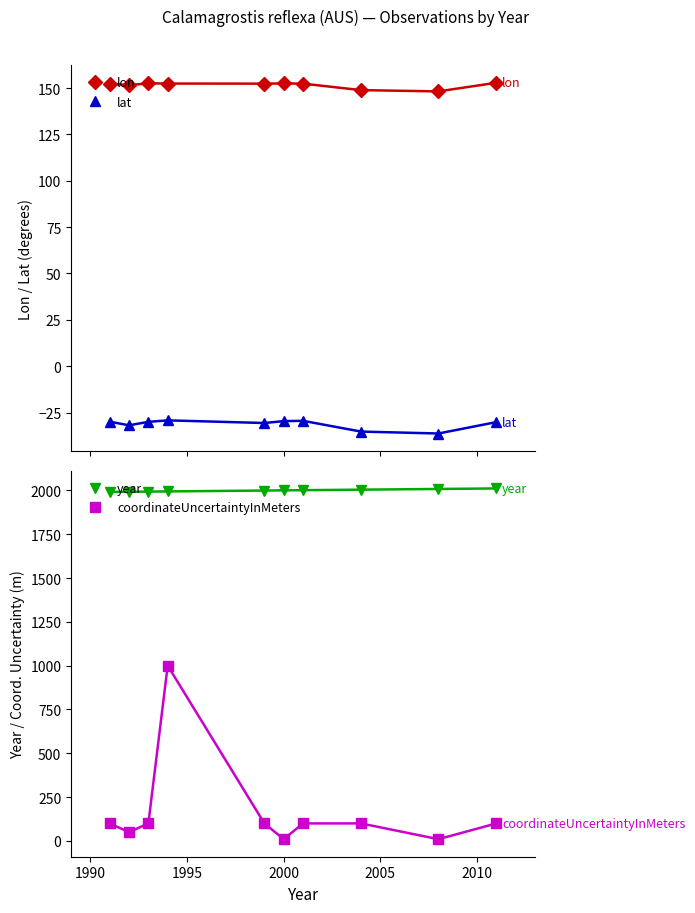

True or false: year and lat cross at least once.

False